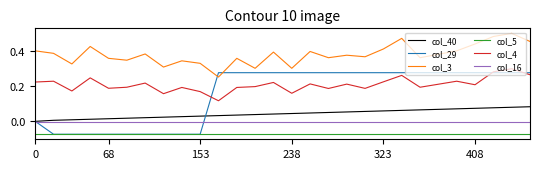

True or false: col_16 and col_5 intersect in this chart.

False